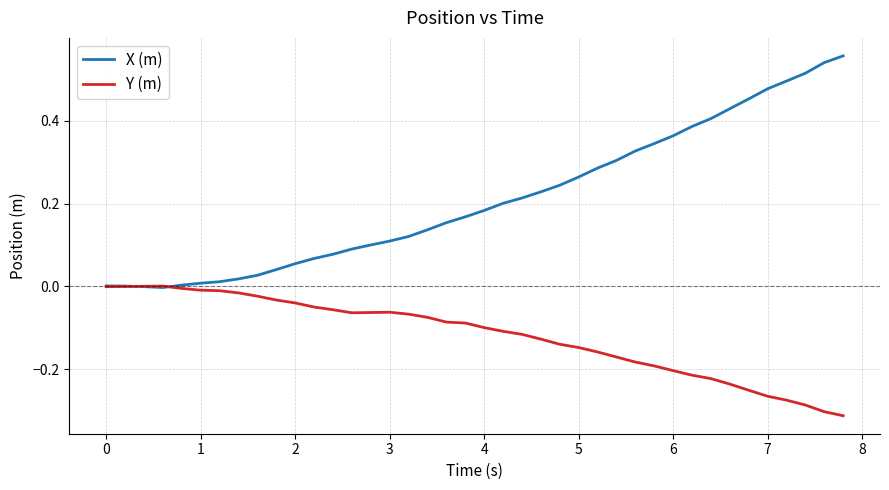

Which series has the widest spread of values?

X (m)